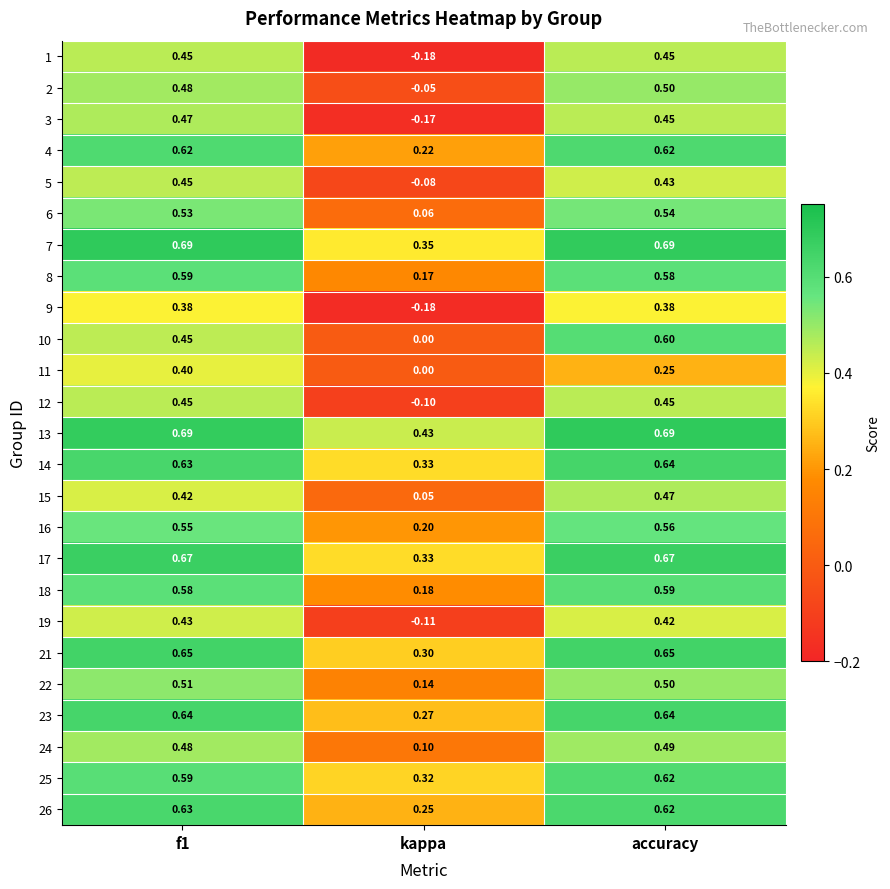

Which label corresponds to the smallest value in the chart?

kappa